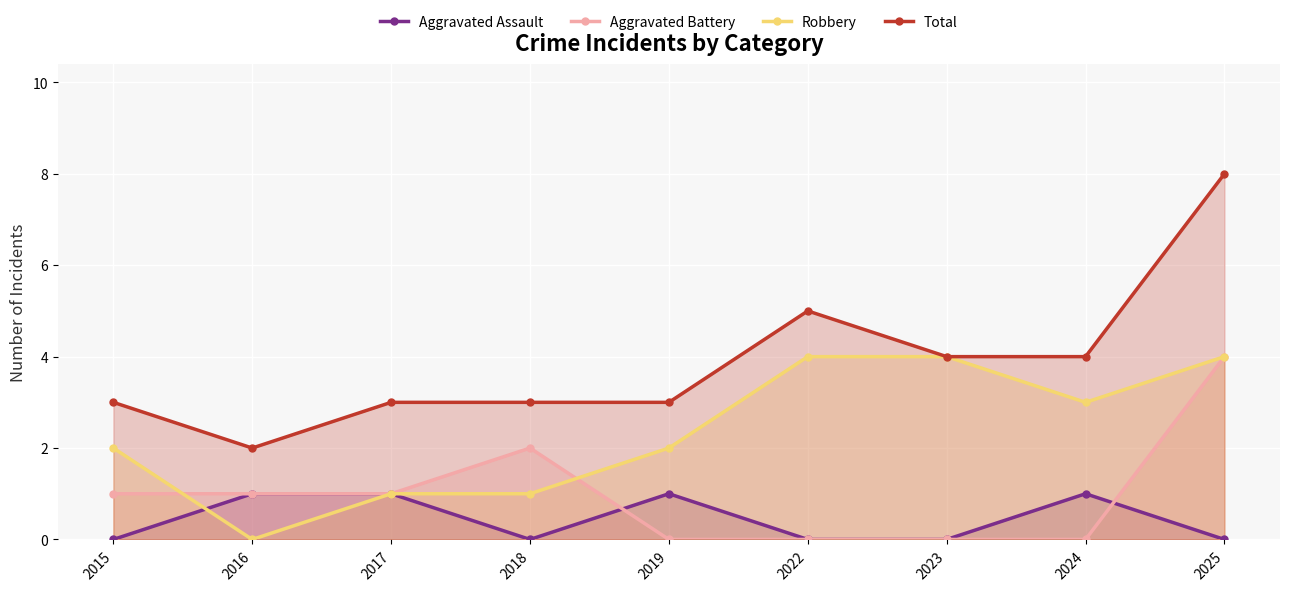

What value does the Total series have at 2018?

3